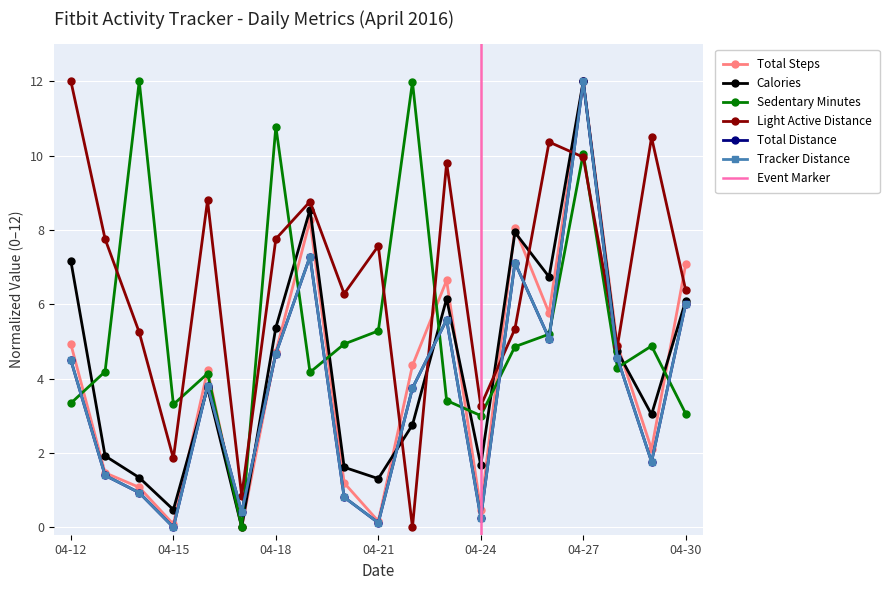

At which category does TrackerDistance reach its first local valley?

04-15